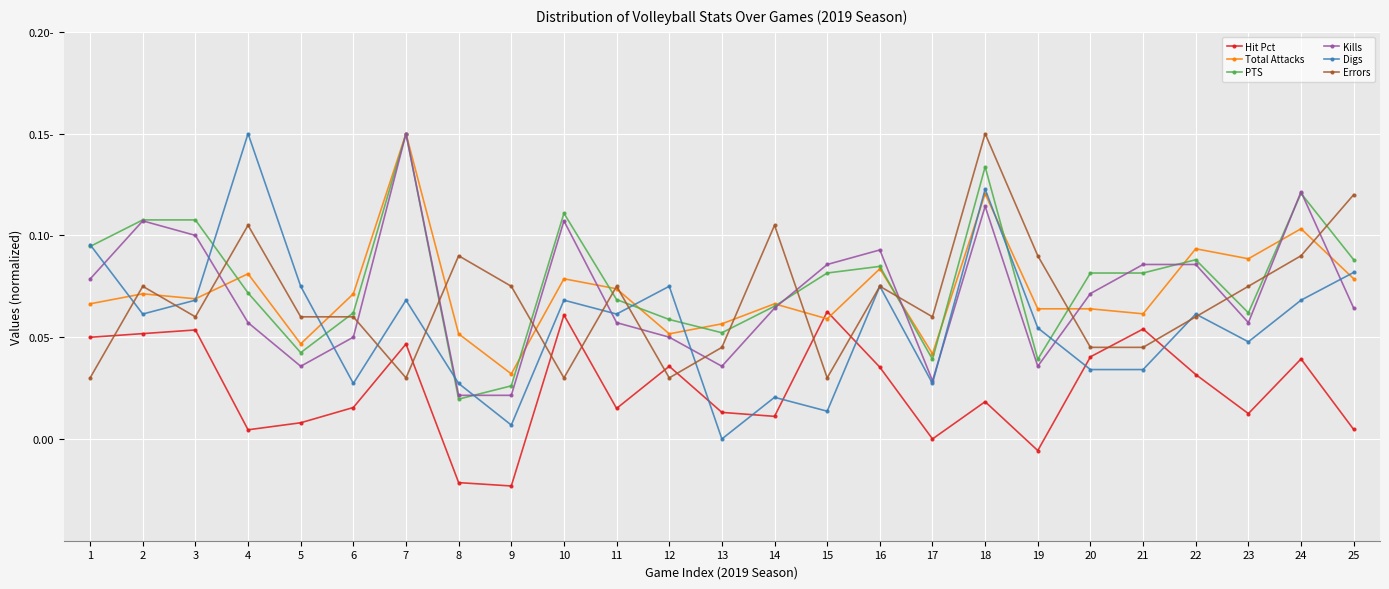

Where is Kills nearest to the value 0?

8